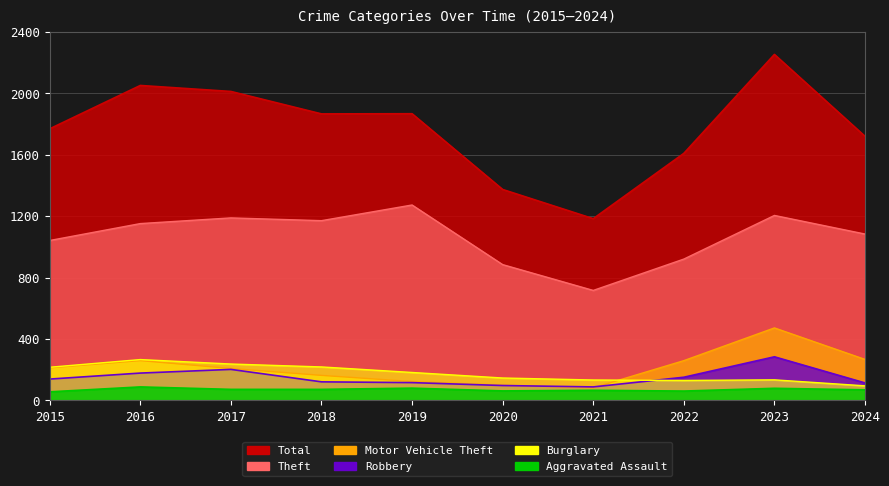

List the labels in order of Total value, smallest first.

2021, 2020, 2022, 2024, 2015, 2018, 2019, 2017, 2016, 2023